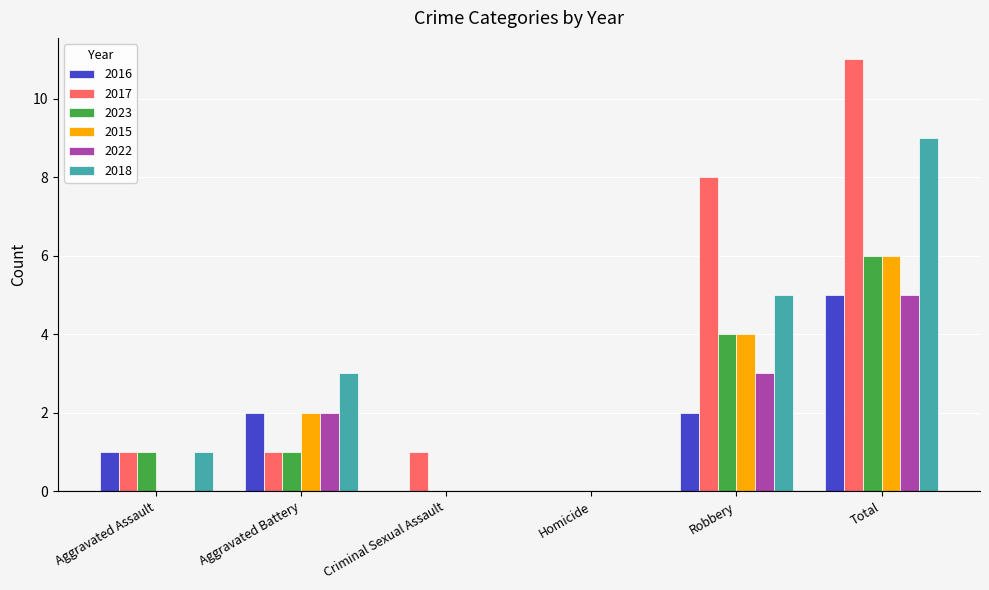

What is the sum of all 2016 values?

10